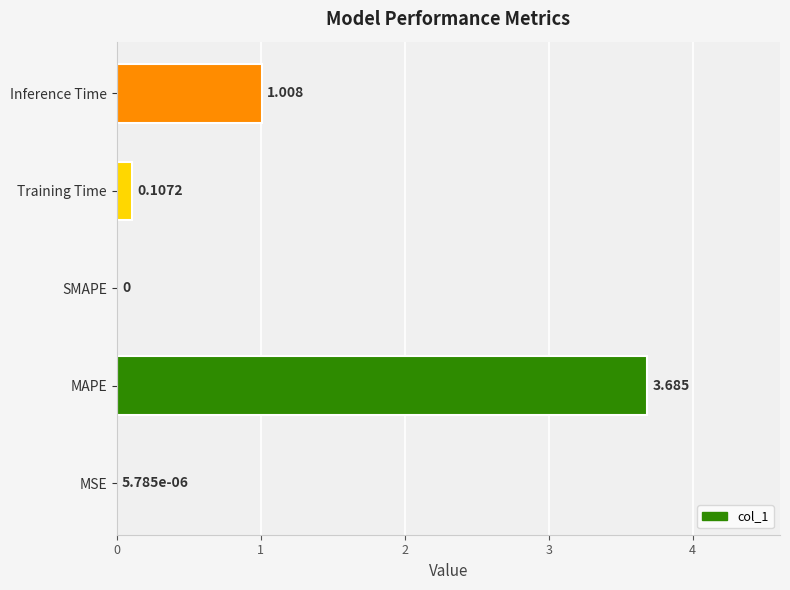

Between Inference Time and MSE, which is larger?

Inference Time